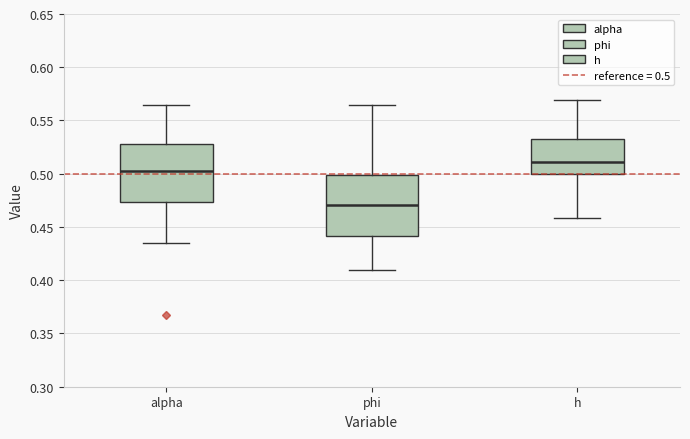

Which box has the lowest median line?

phi